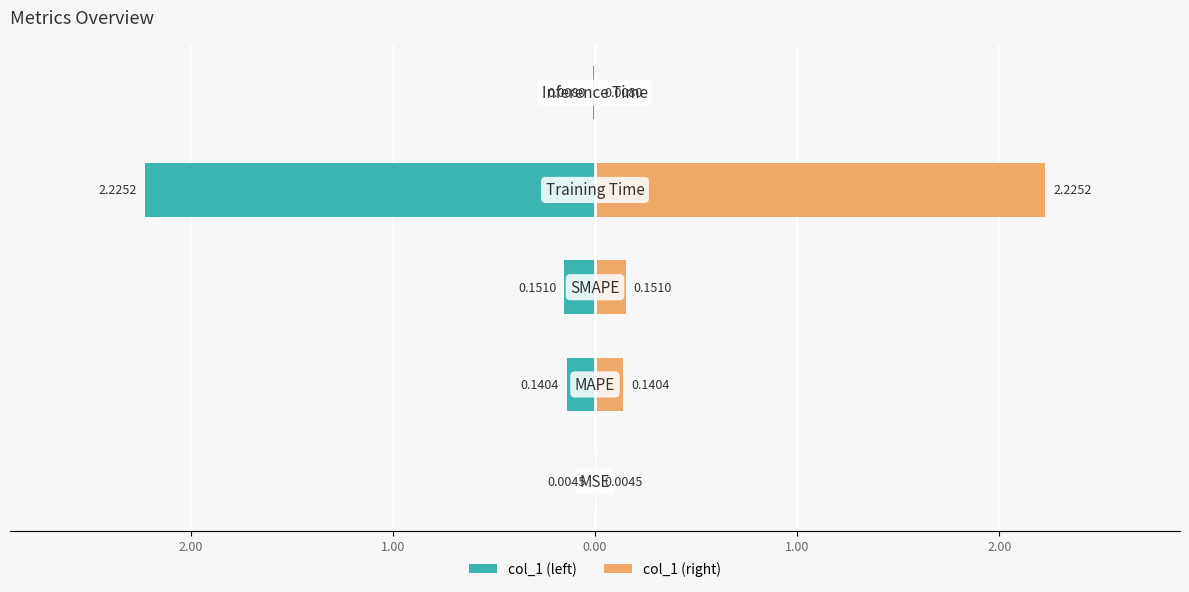

Does the chart contain stacked bars?

No